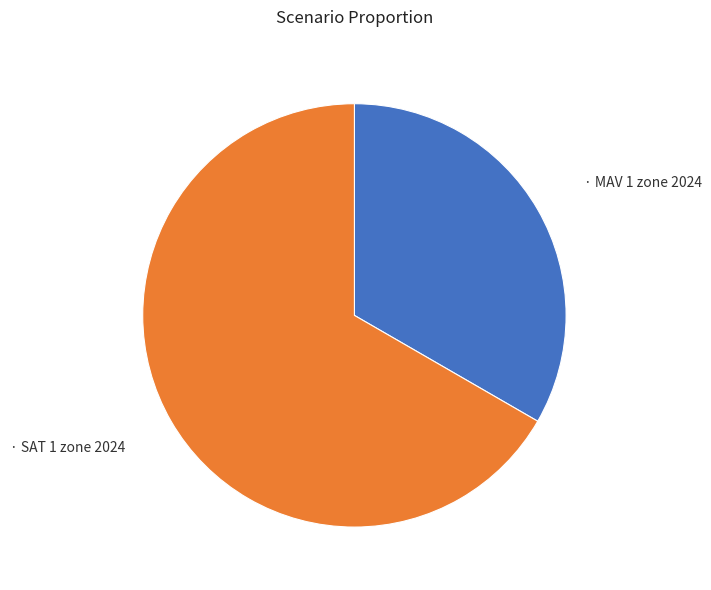

Does any single category account for the majority?

Yes